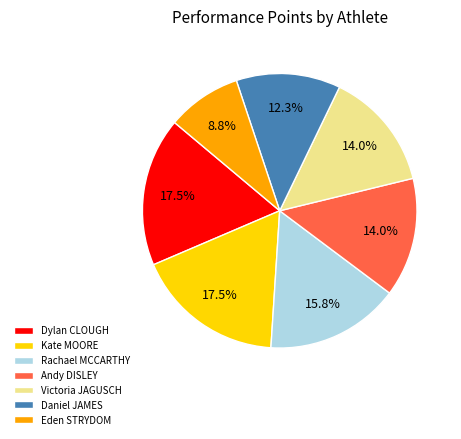

Which category has the smallest portion of the pie?

Eden STRYDOM